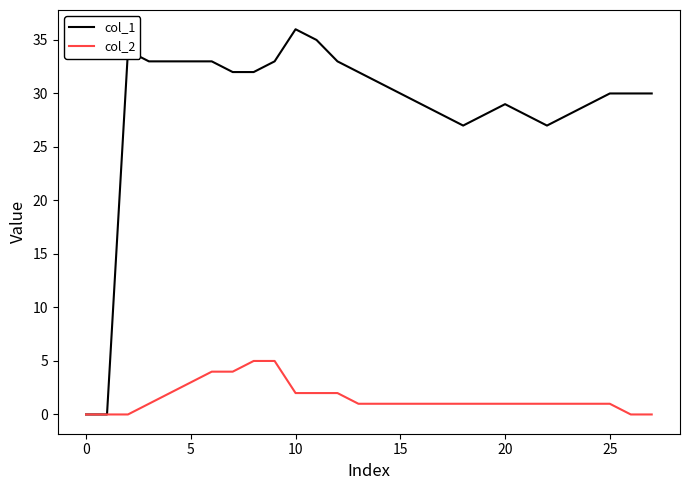

List the series in order of their peak value, highest first.

col_1, col_2